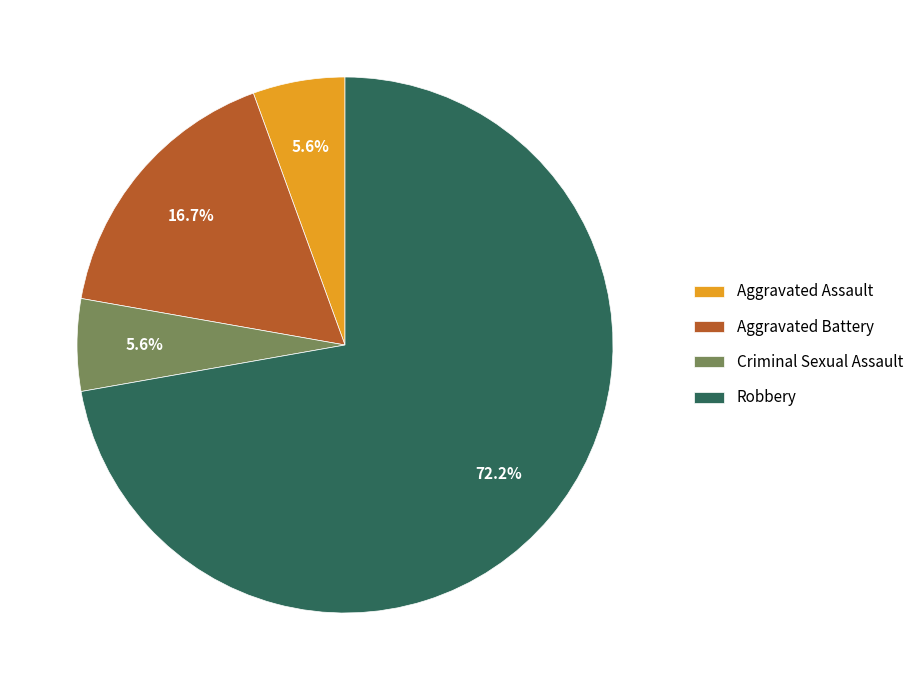

What percentage is NOT represented by Aggravated Battery?

83.3%